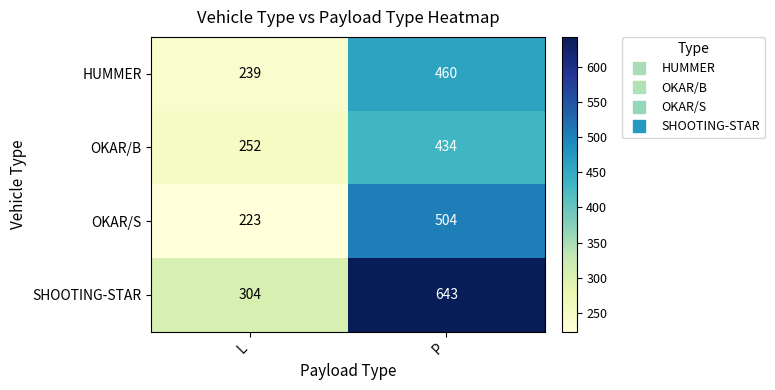

What is the sum of all SHOOTING-STAR values?

947